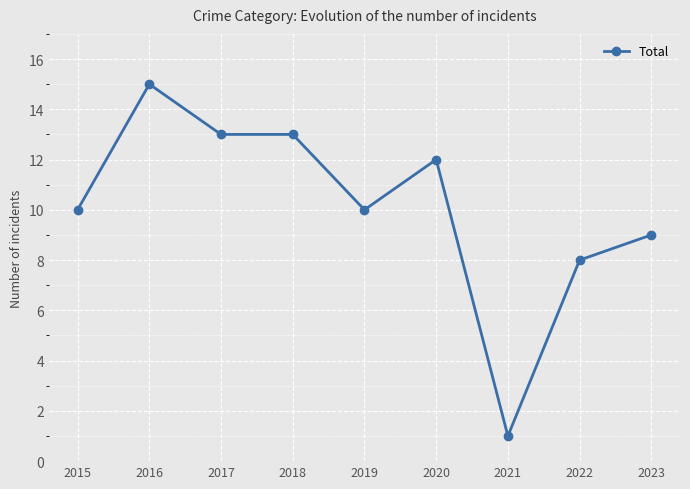

What is the difference between the values at 2020 and 2017?

1